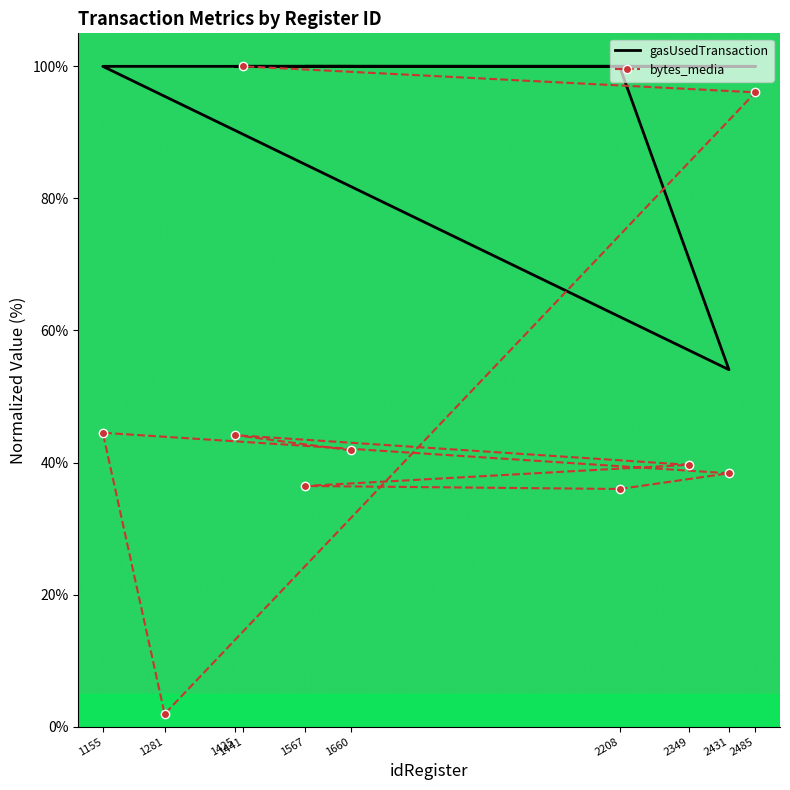

Which series changed the most between 2208 and 1441?

bytes_media